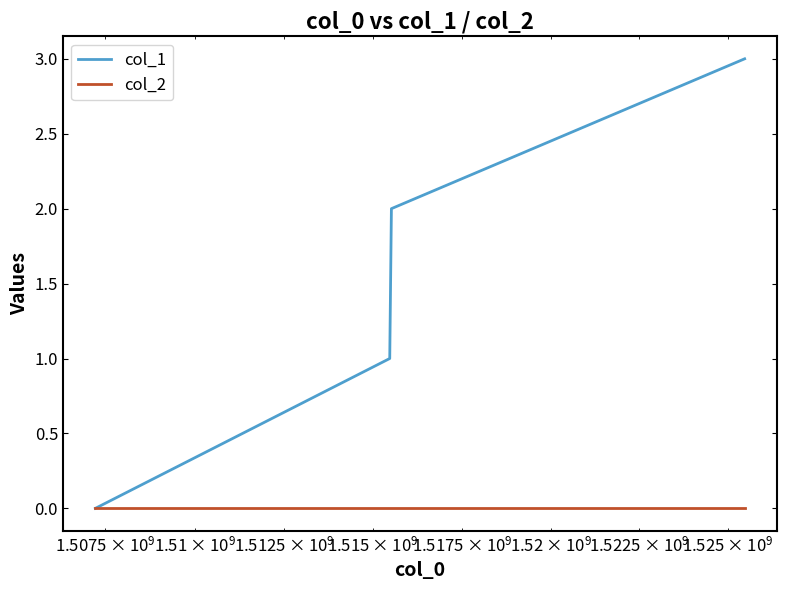

Which series has the largest total across all categories?

col_1